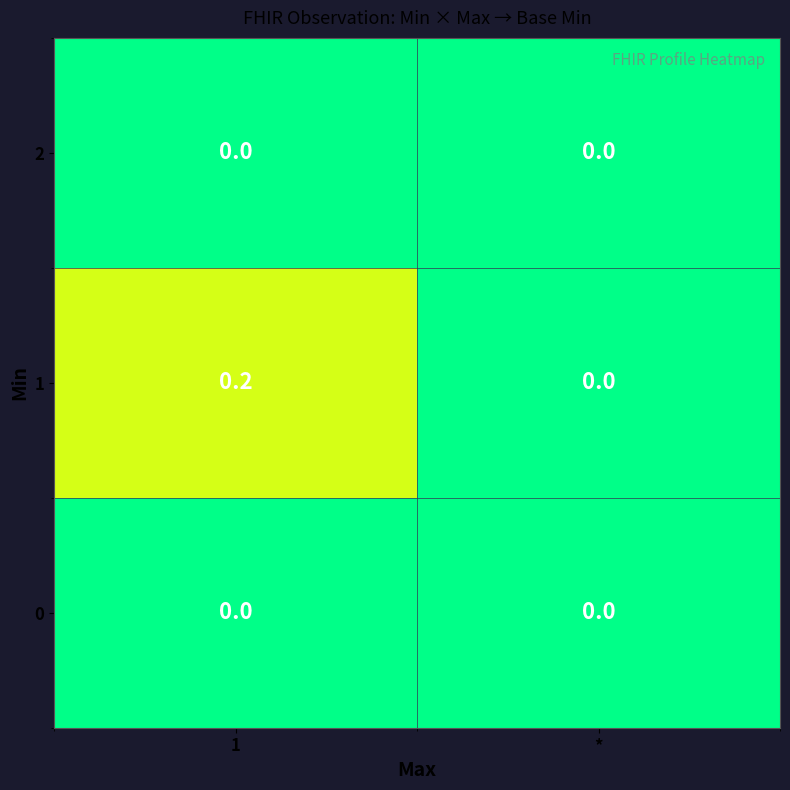

Which series has the widest spread of values?

1